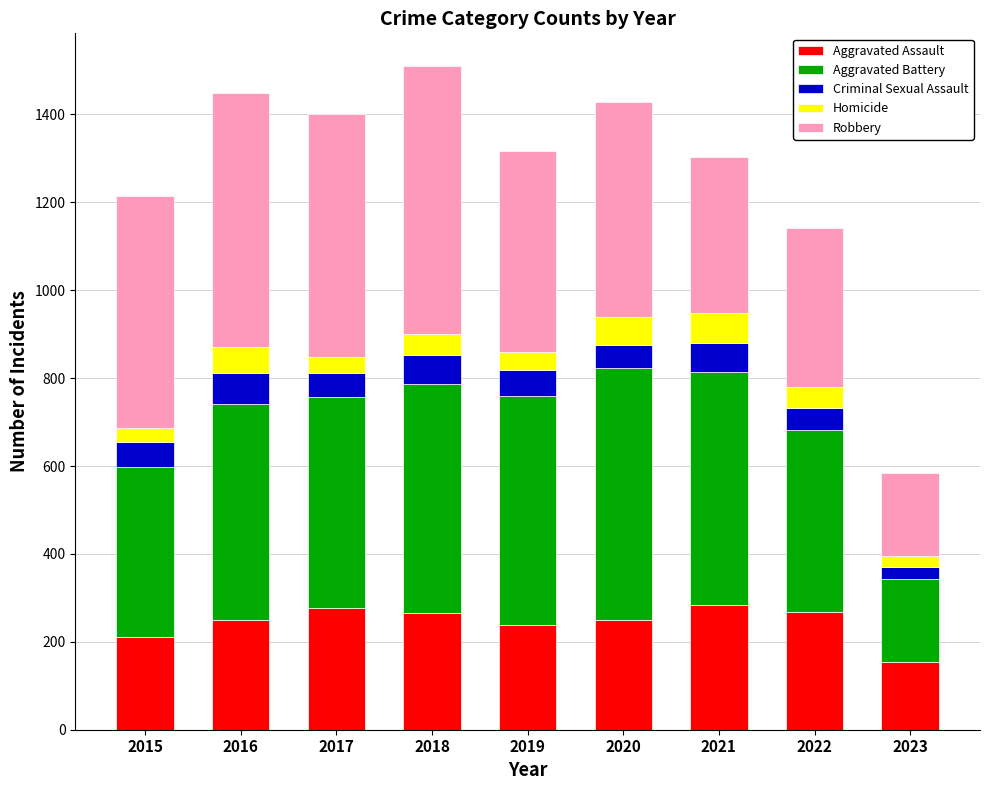

What is the total value across all series at 2016?

1449